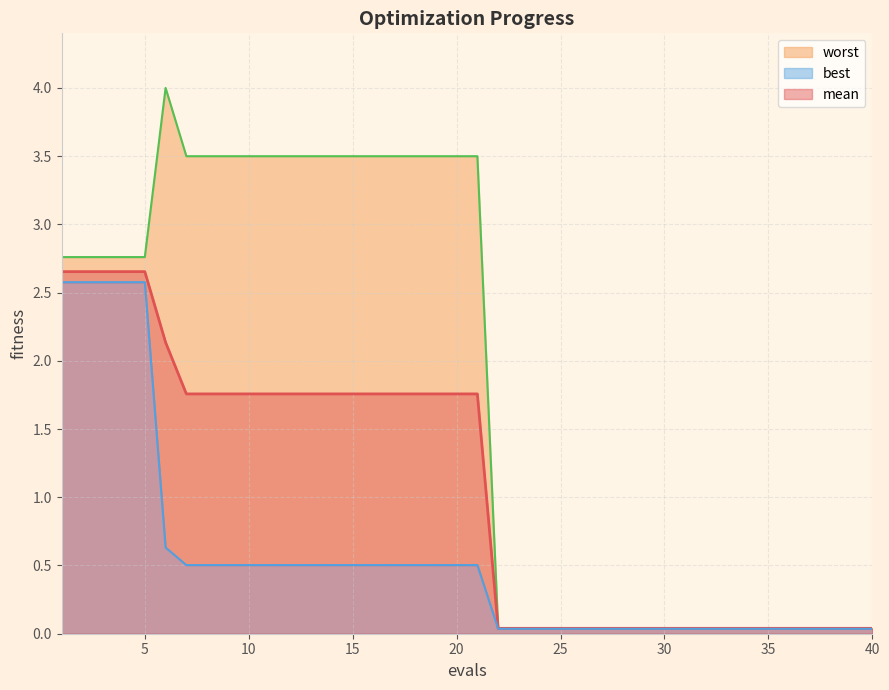

Count the number of data series in this chart.

3